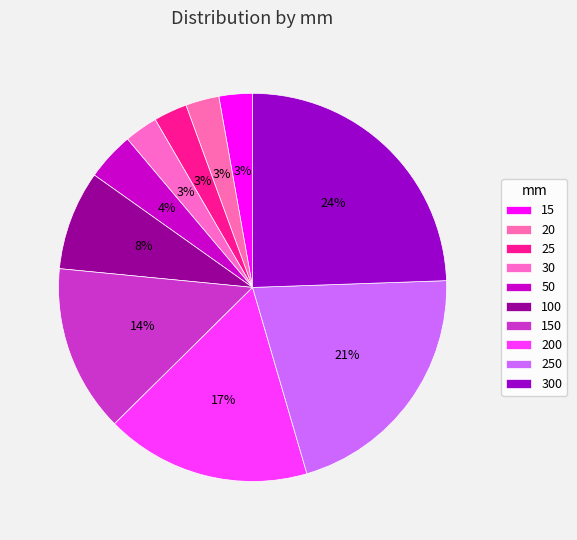

Which slice is the largest?

300